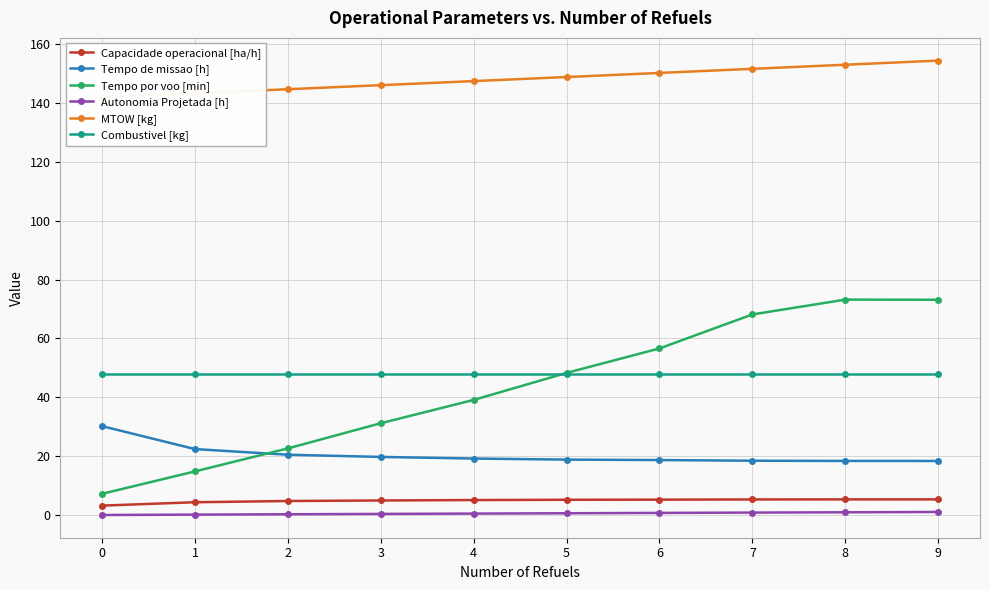

How many values in the MTOW [kg] series exceed 148?

5